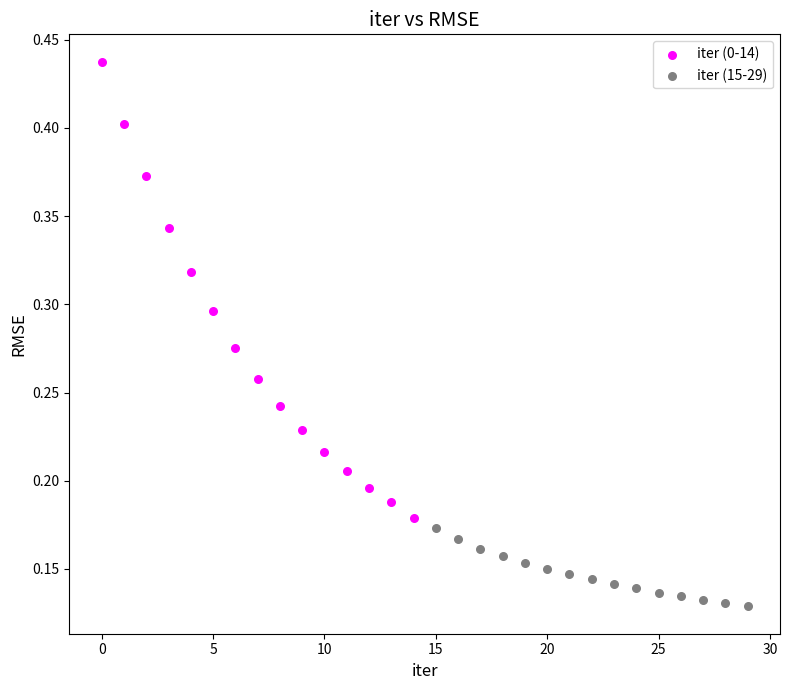

Which series has the largest Y range (max minus min)?

iter (0-14)